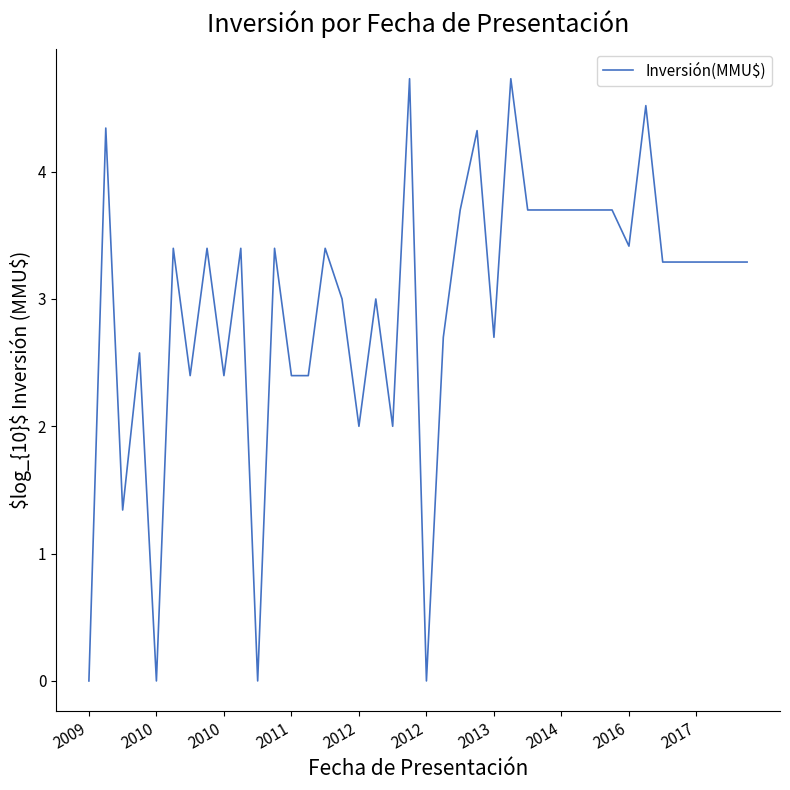

What is the maximum value shown in the chart?

4.7